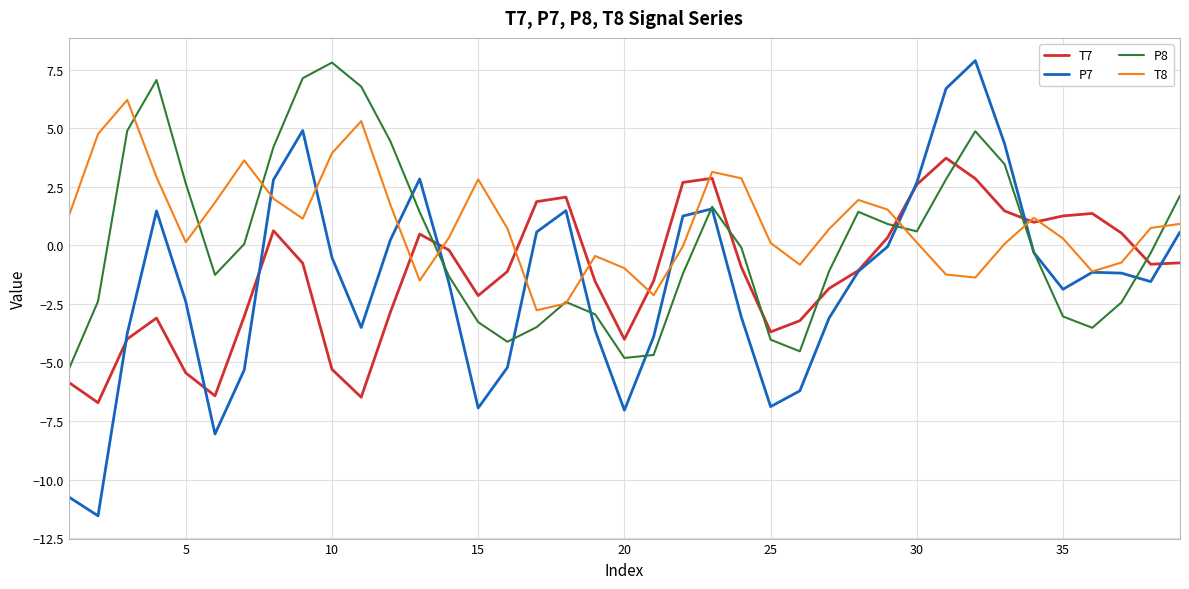

What are all the series names shown in the legend?

T7, P7, P8, T8